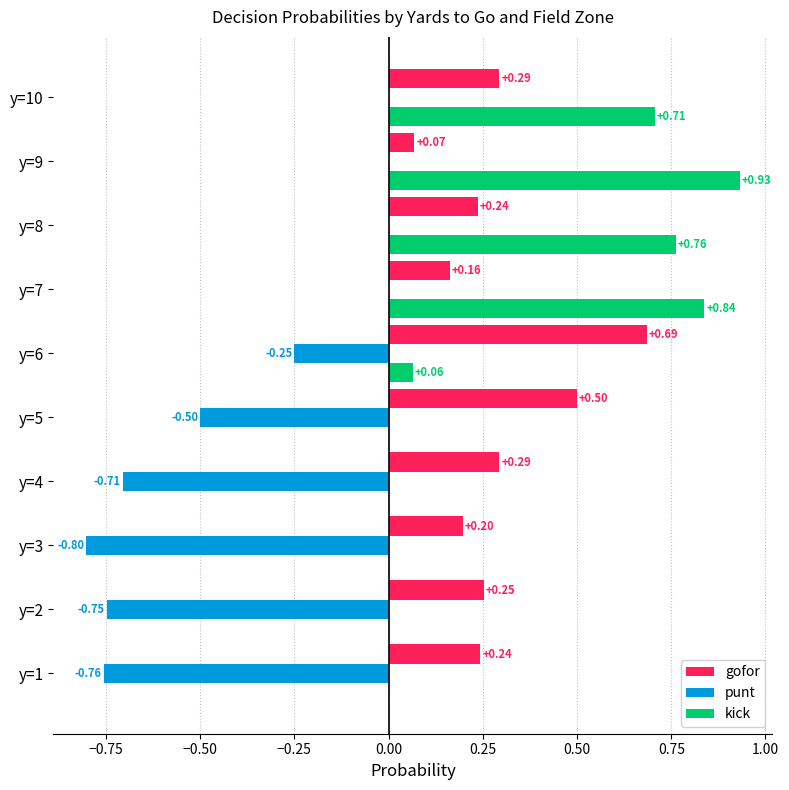

What are all the series names shown in the legend?

gofor, punt, kick